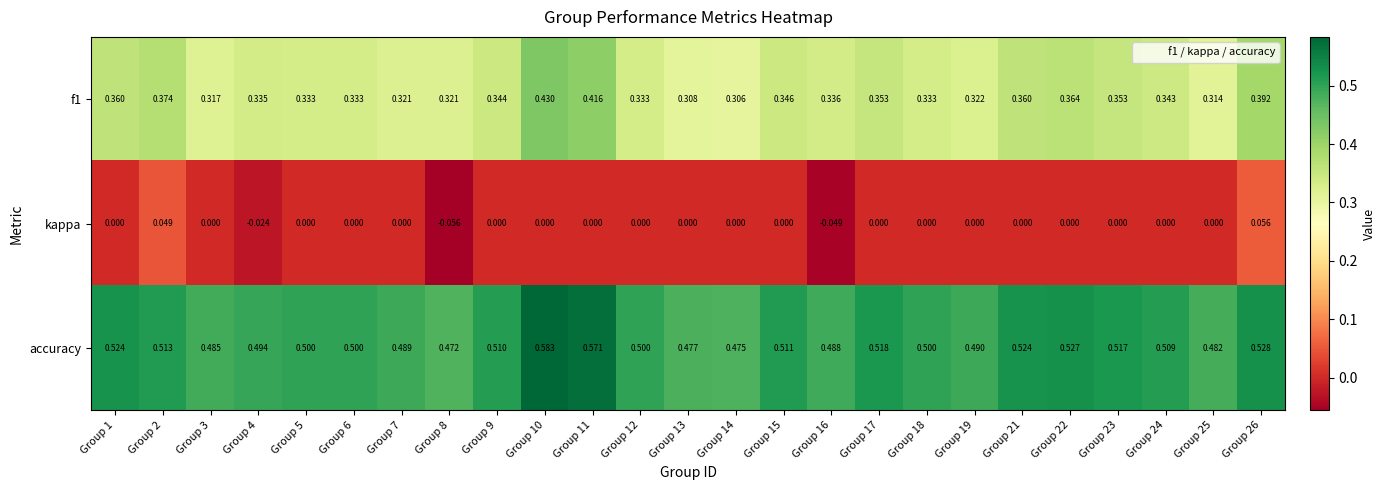

Which series has the largest total across all categories?

accuracy